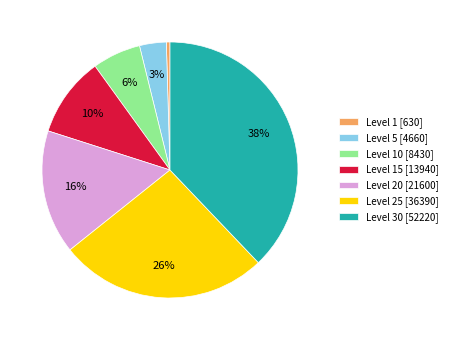

The Level 20 [21600] slice represents 16% of the pie. True or false?

True